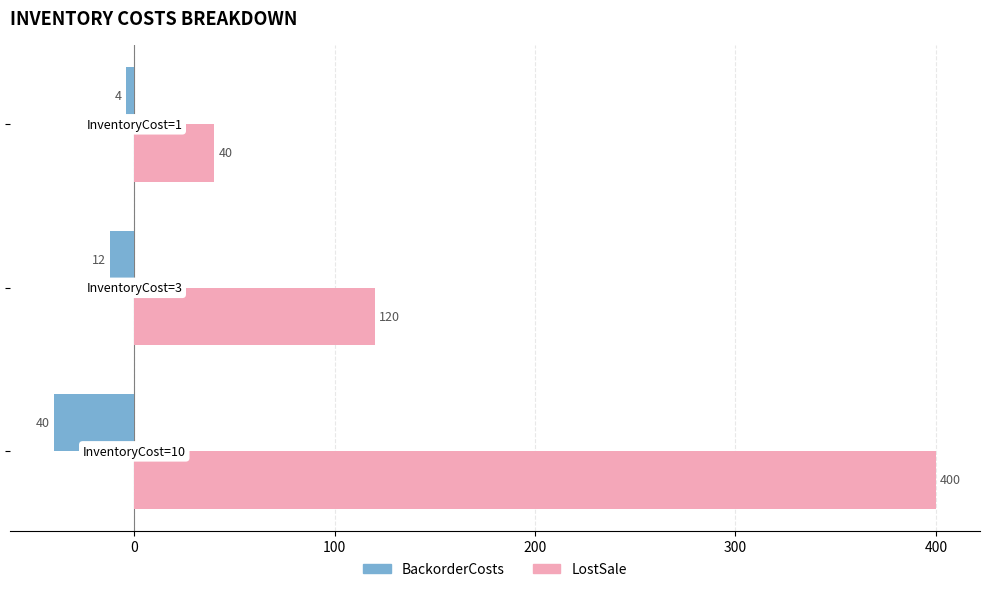

Which series has the largest total across all categories?

LostSale